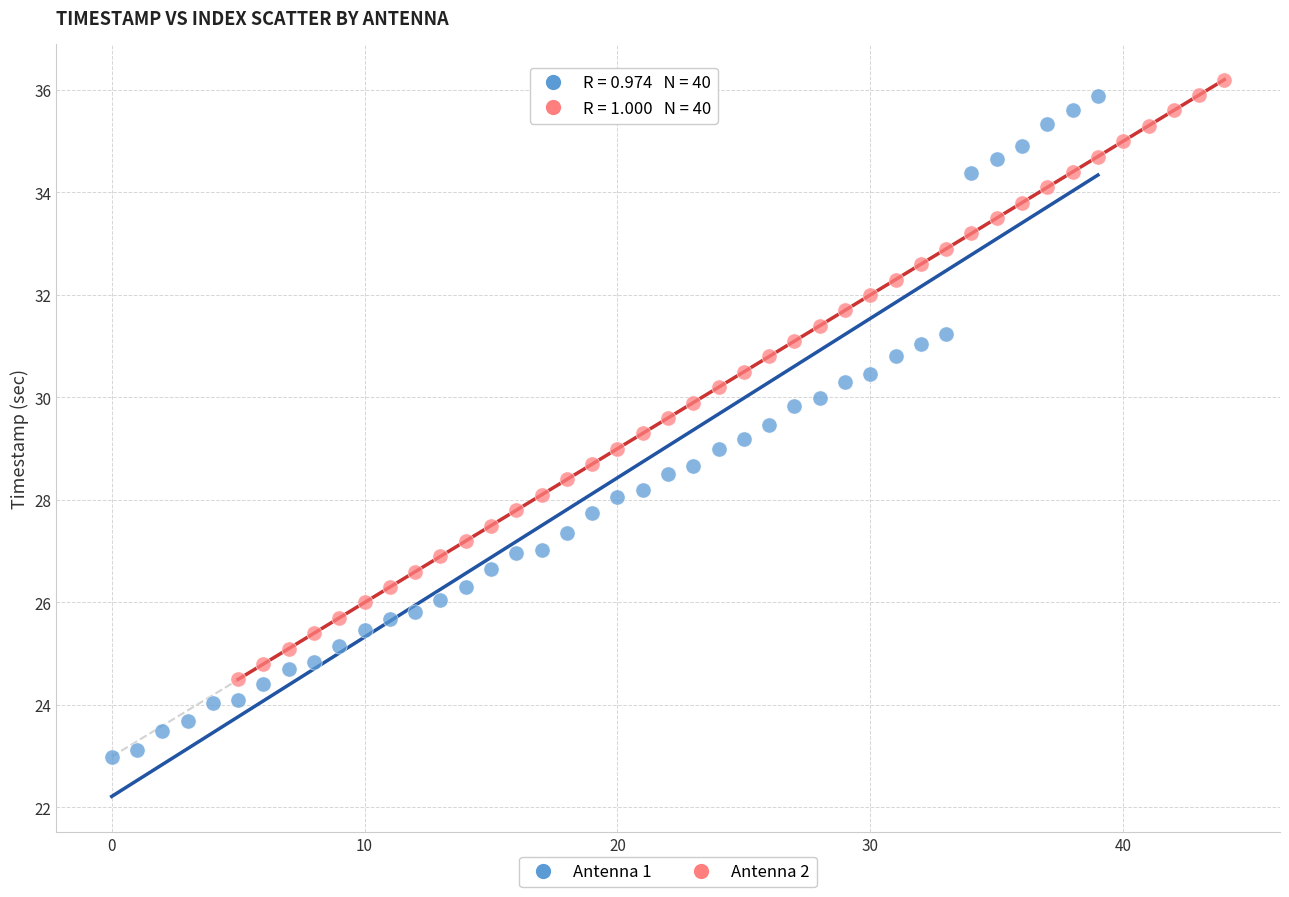

Which series contains the highest Y value?

Antenna 2